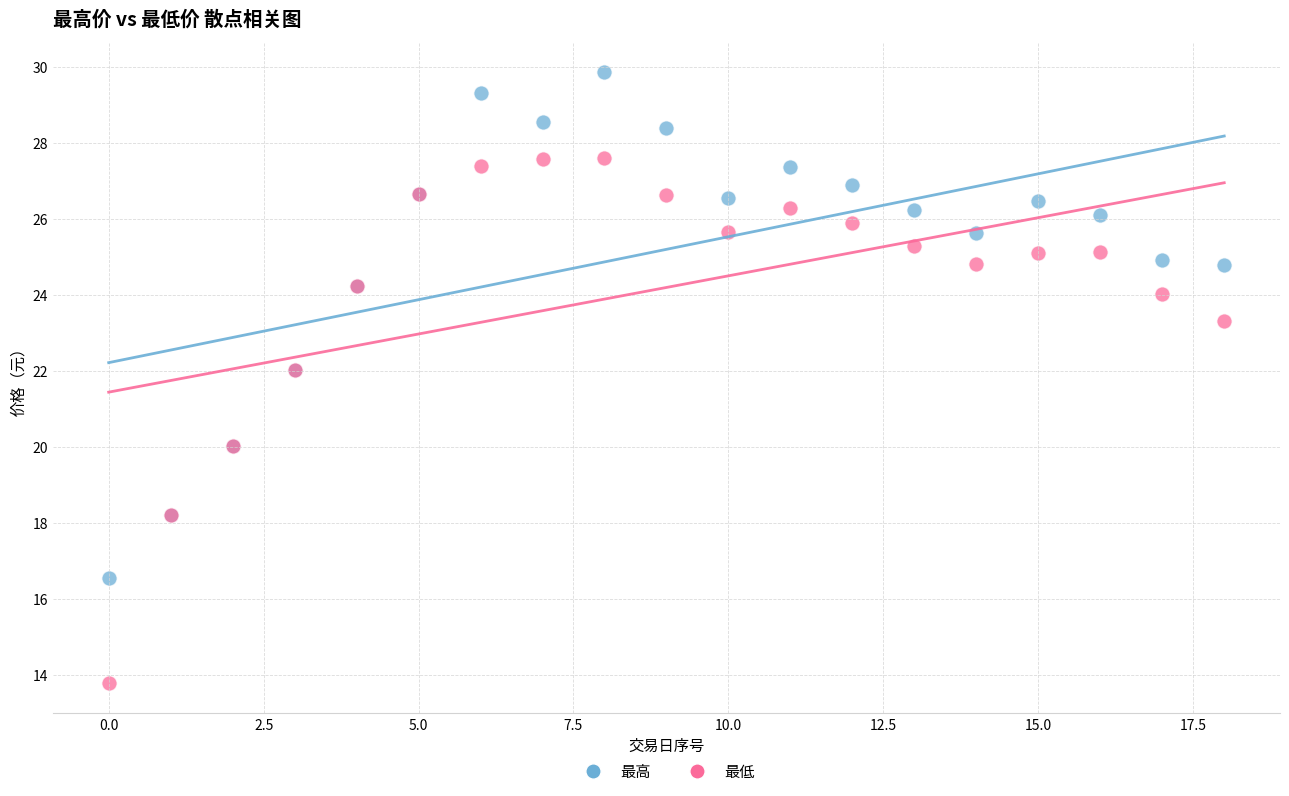

Which series has the largest Y range (max minus min)?

最低